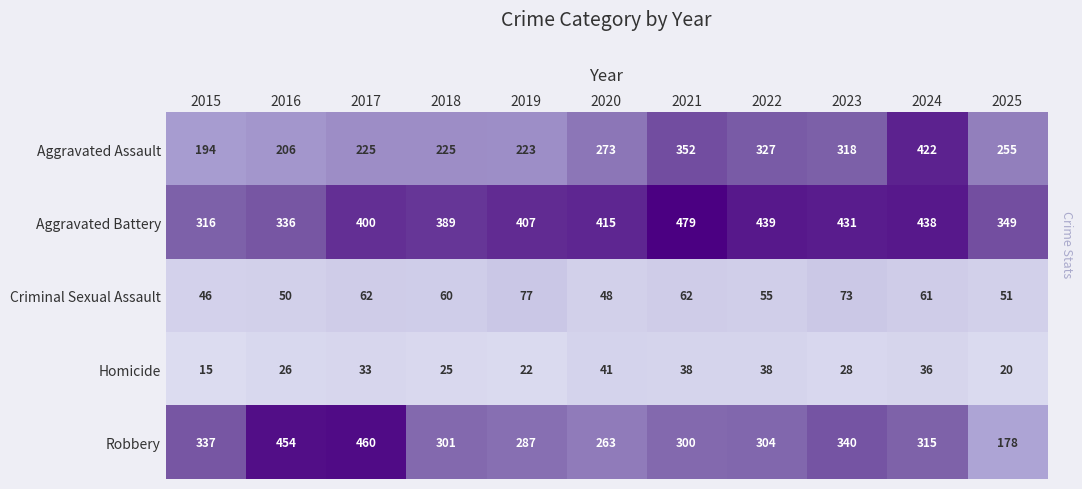

What is the approximate value of Aggravated Assault at 2024?

422